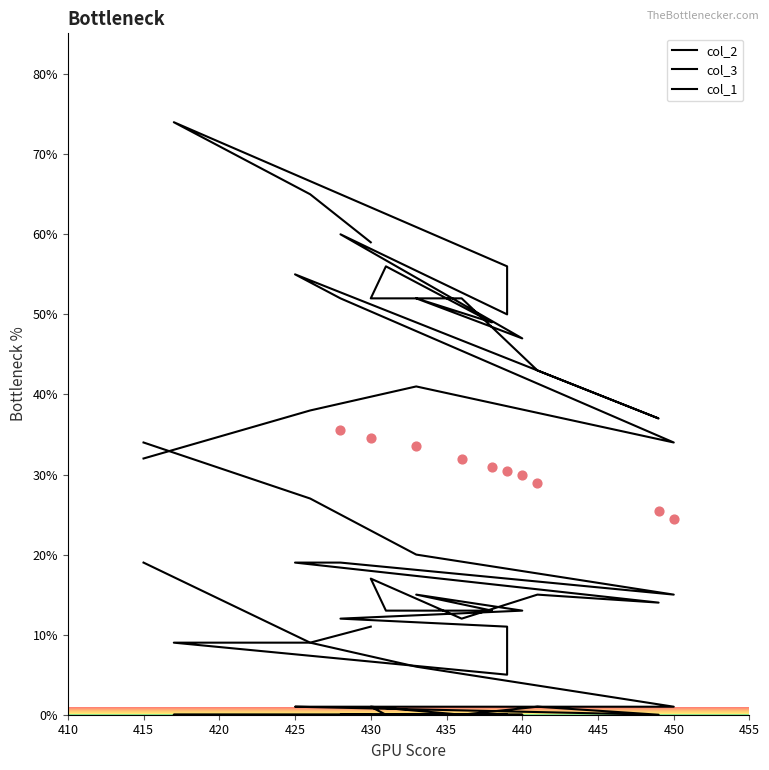

Which series contains the highest Y value?

col_2